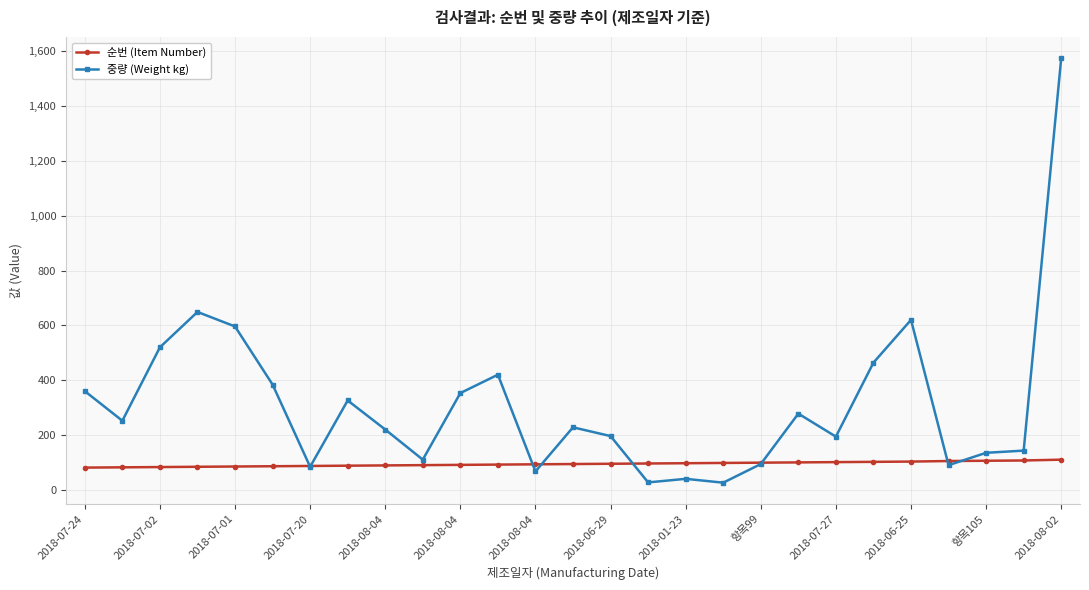

True or false: 중량 (Weight kg) and 순번 (Item Number) intersect in this chart.

True